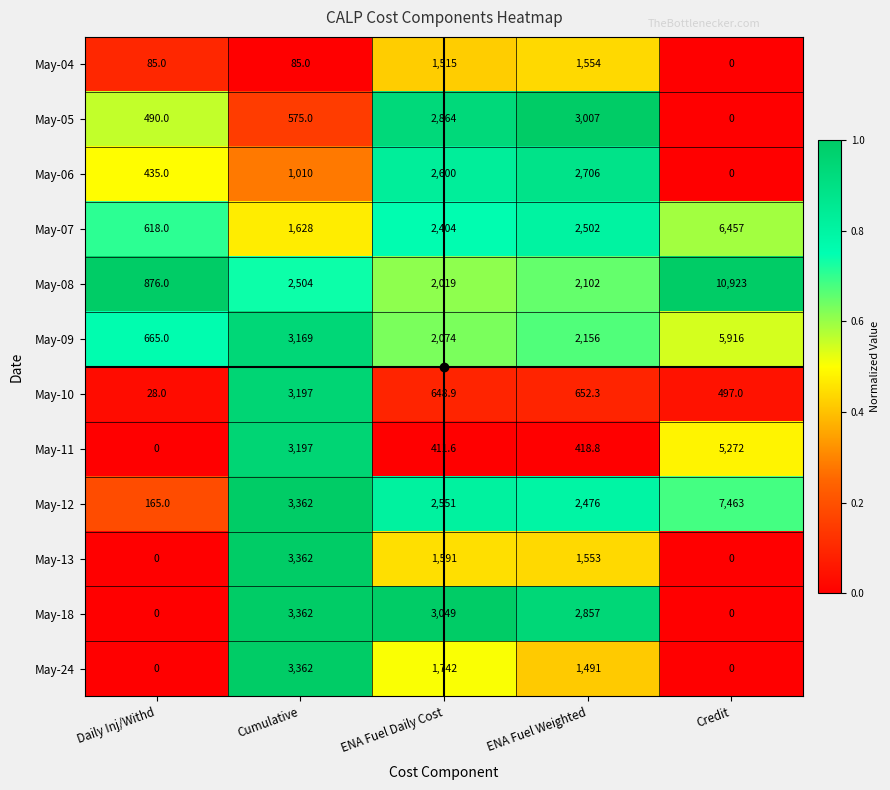

What is the greatest value displayed?

10923.0